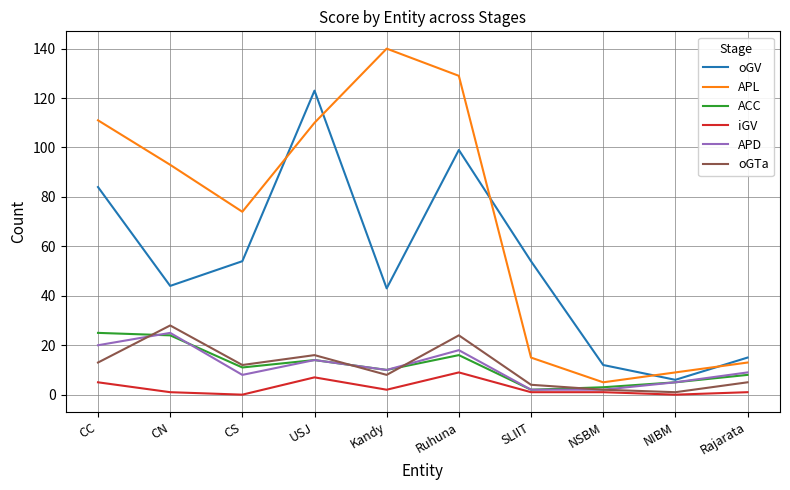

True or false: iGV and APL intersect in this chart.

False